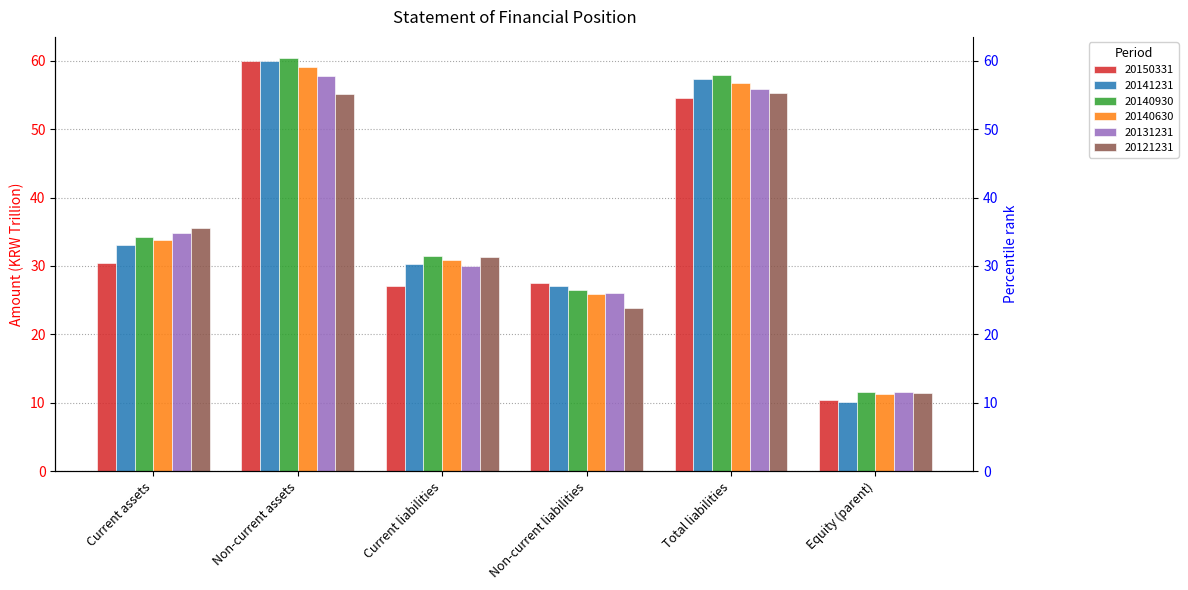

Where does the 20150331 series first go above 30?

Current assets